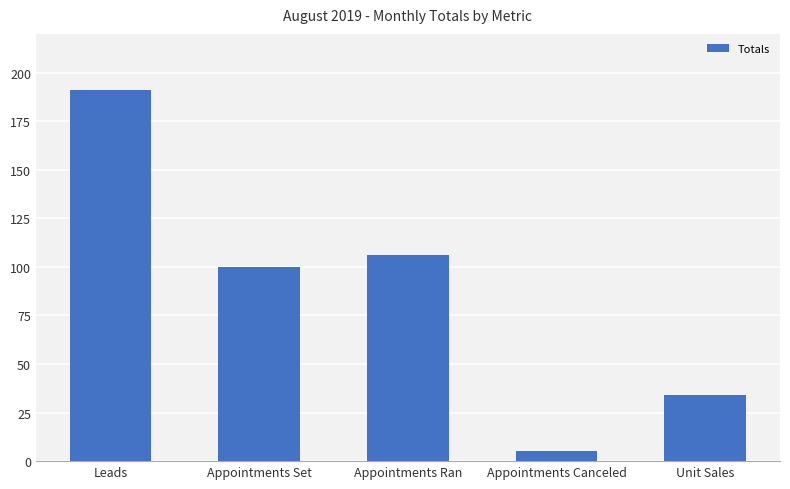

List the labels in order of value, smallest first.

Appointments Canceled, Unit Sales, Appointments Set, Appointments Ran, Leads